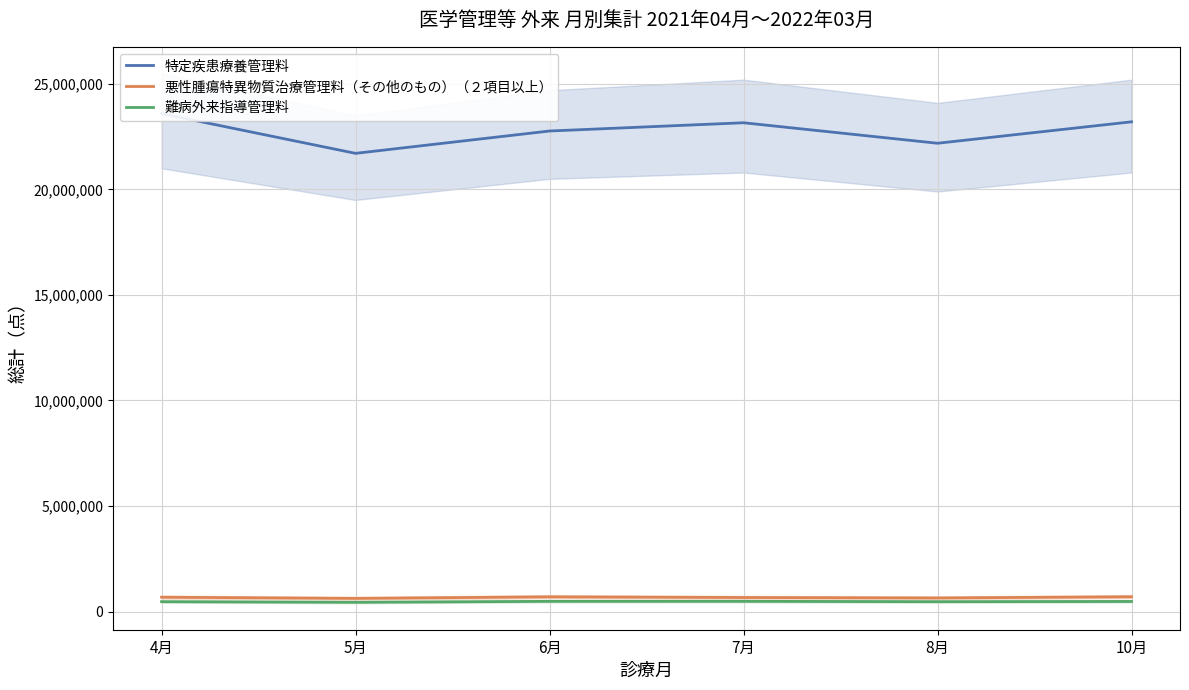

True or false: 難病外来指導管理料 and 悪性腫瘍特異物質治療管理料（その他のもの）（２項目以上） cross at least once.

False